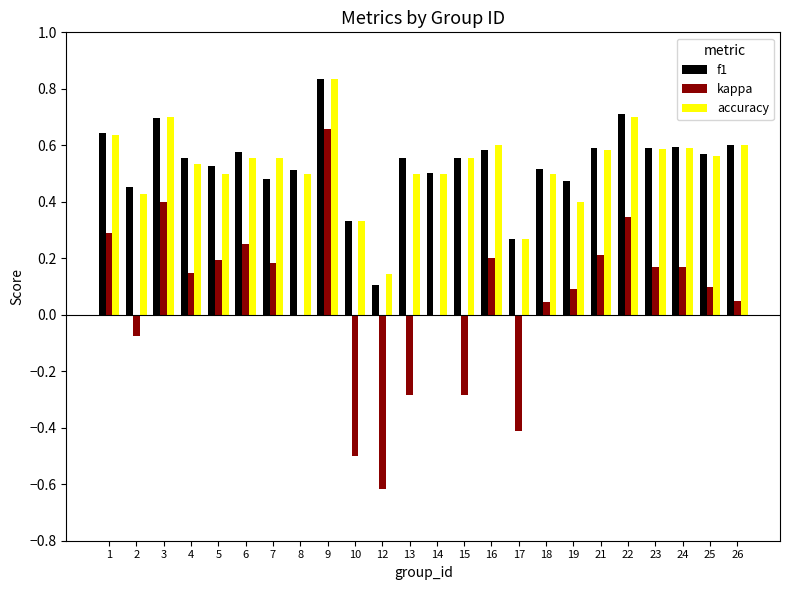

True or false: accuracy has a value of 0.5 at 18.

True